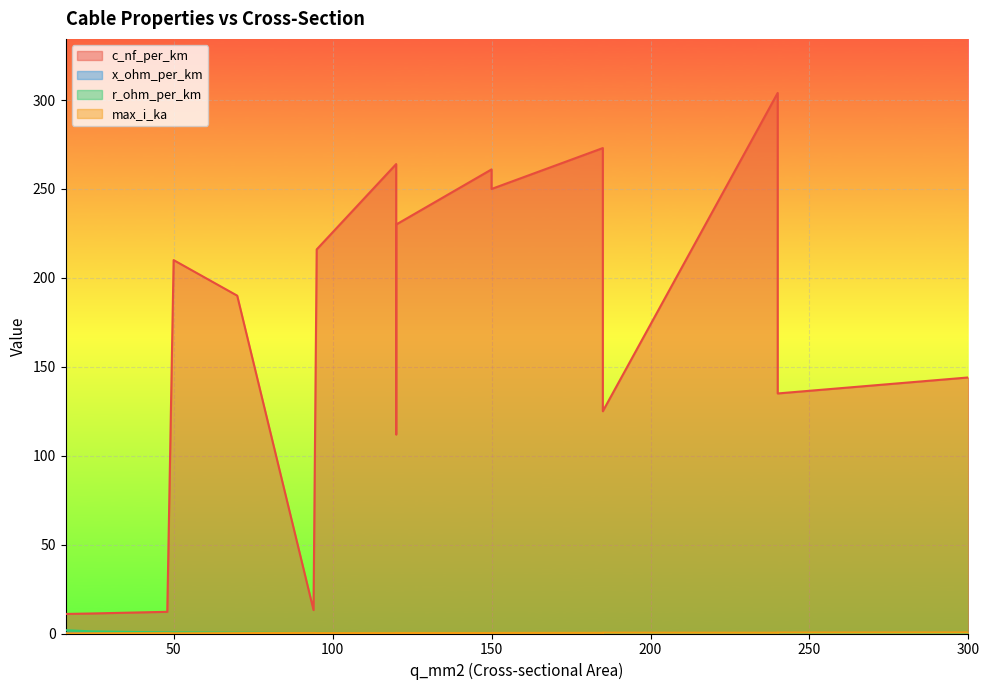

How many x_ohm_per_km values are between 0 and 1?

17